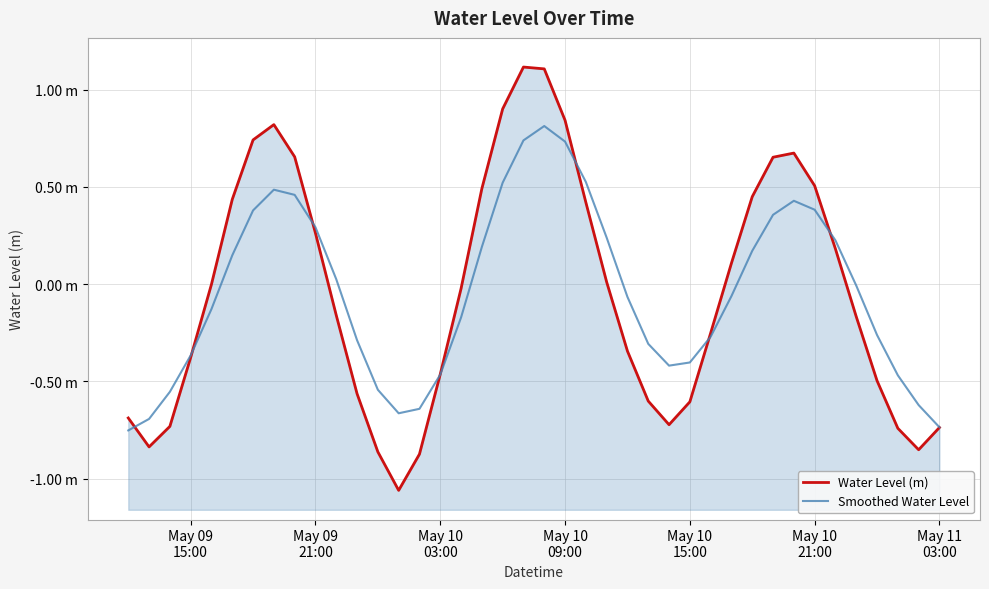

Which series has the largest range (max minus min)?

Water Level (m)